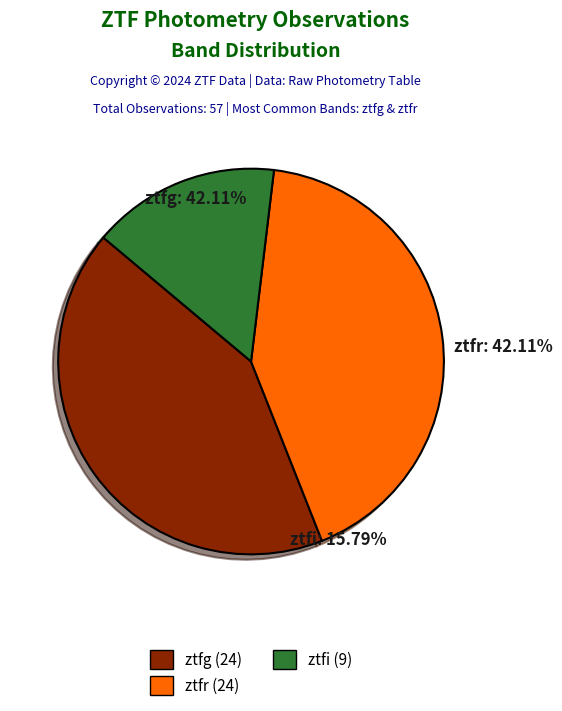

What percentage do ztfi and ztfg together represent?

57.9%